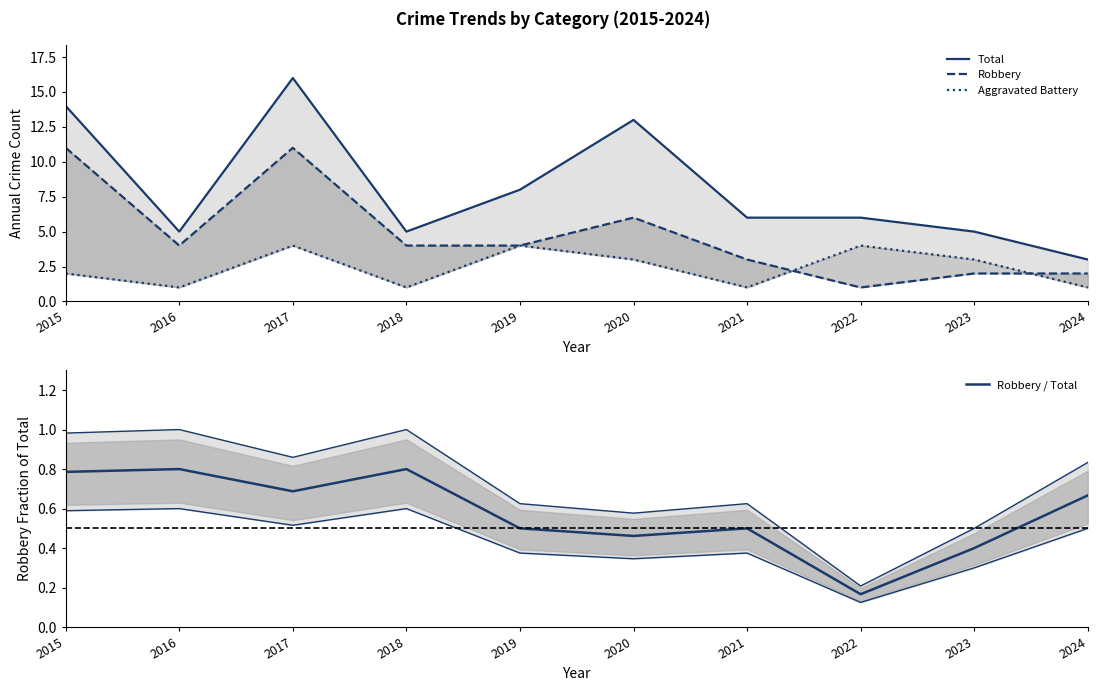

What is the greatest value displayed?

16.0